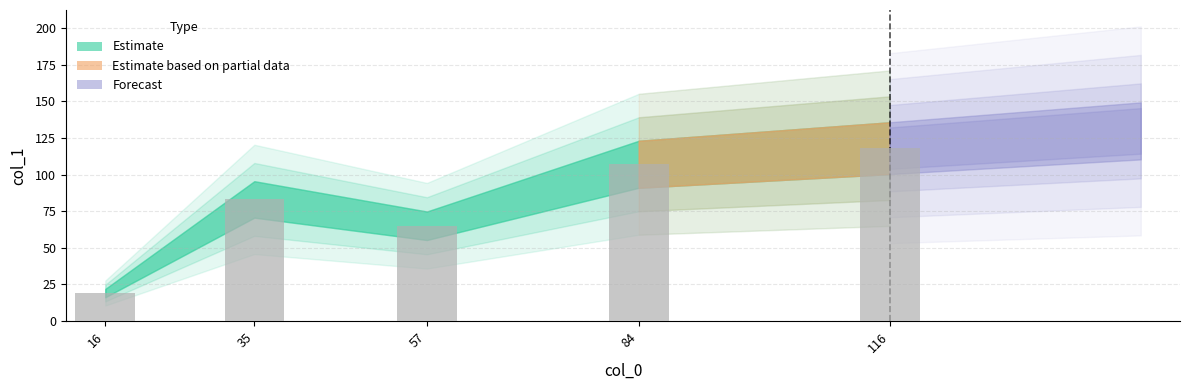

Rank the categories by value from highest to lowest.

116, 84, 35, 57, 16